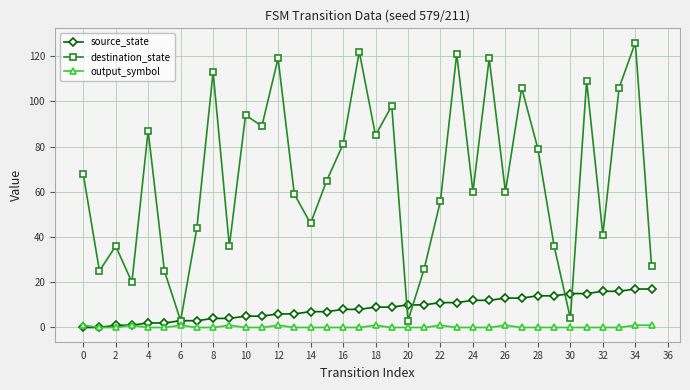

How many lines are shown in the chart?

3